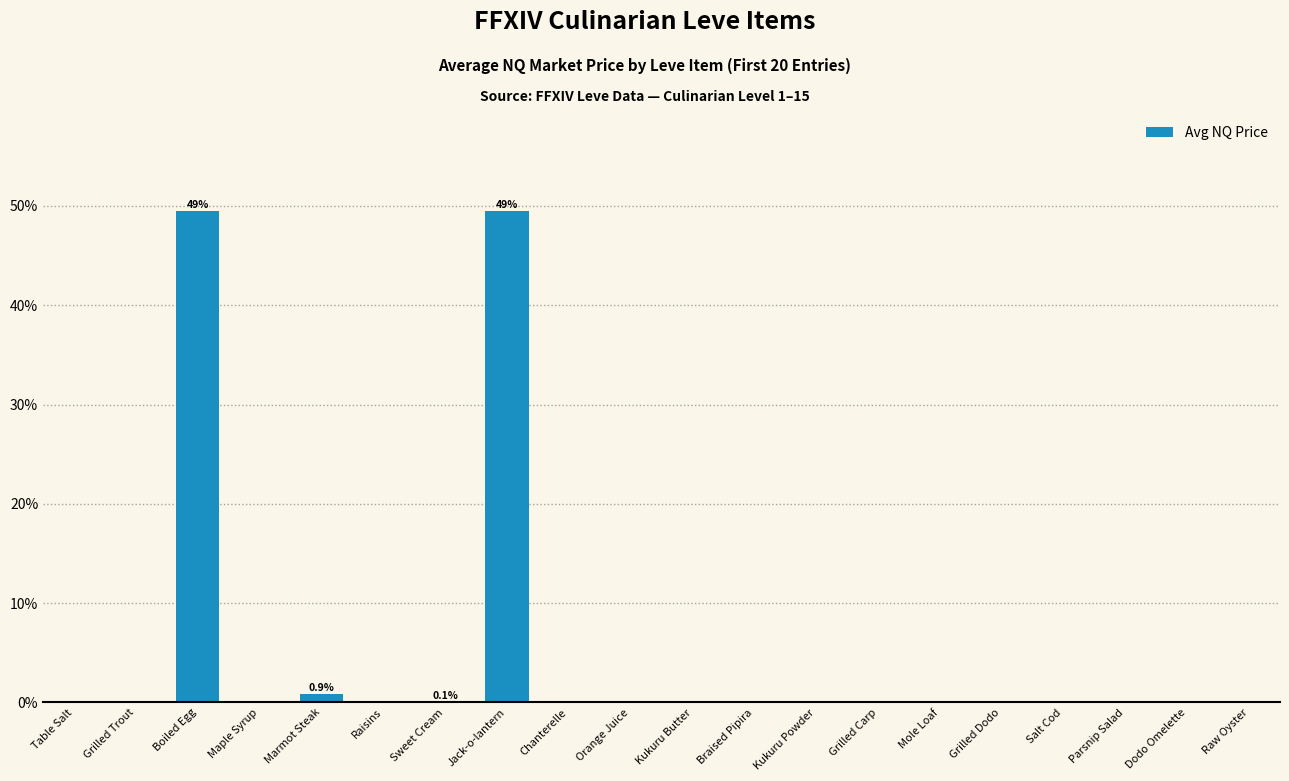

How many data points does each series have?

20